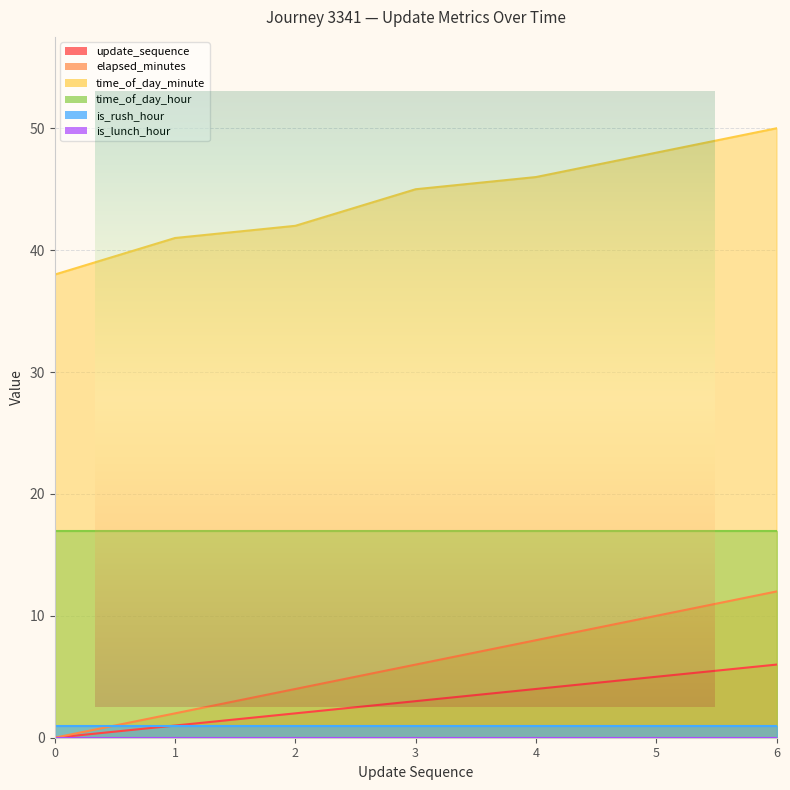

At how many categories does at least one series exceed 10?

7